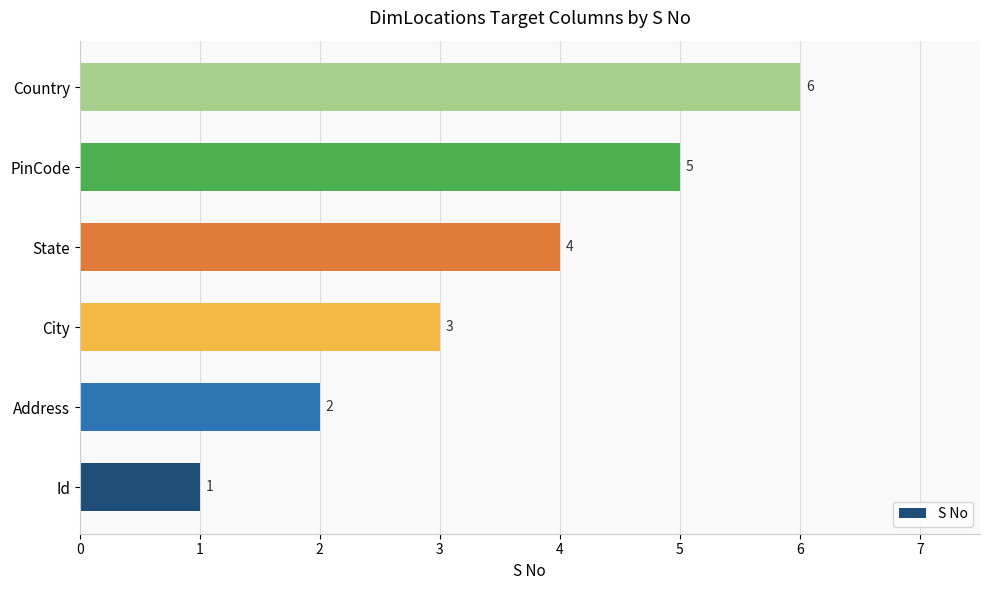

The value at PinCode is 9. True or false?

False